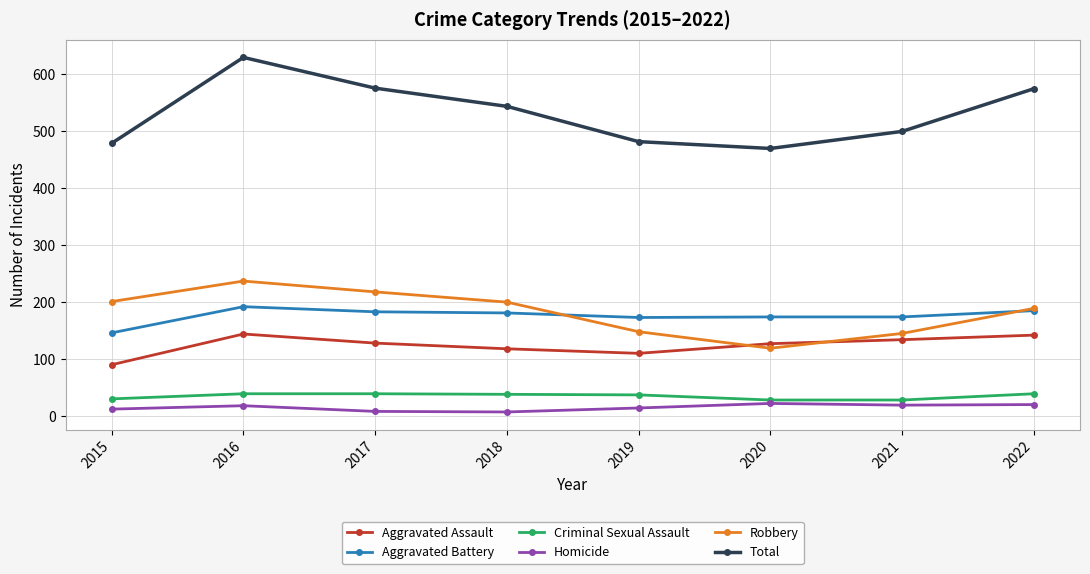

Is the value of Aggravated Assault at 2017 greater than the value of Robbery at 2019?

No